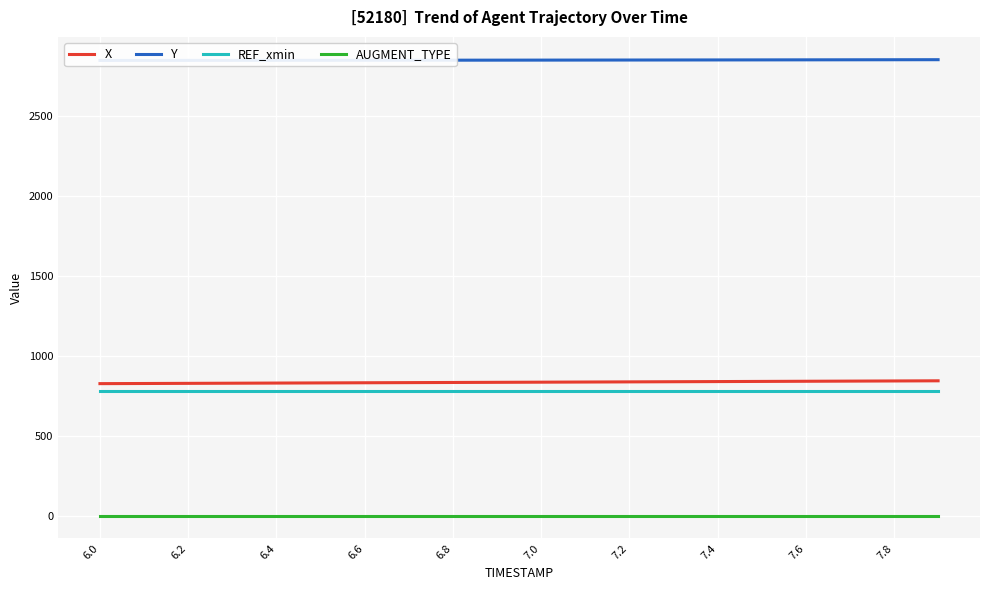

True or false: X and AUGMENT_TYPE cross at least once.

False